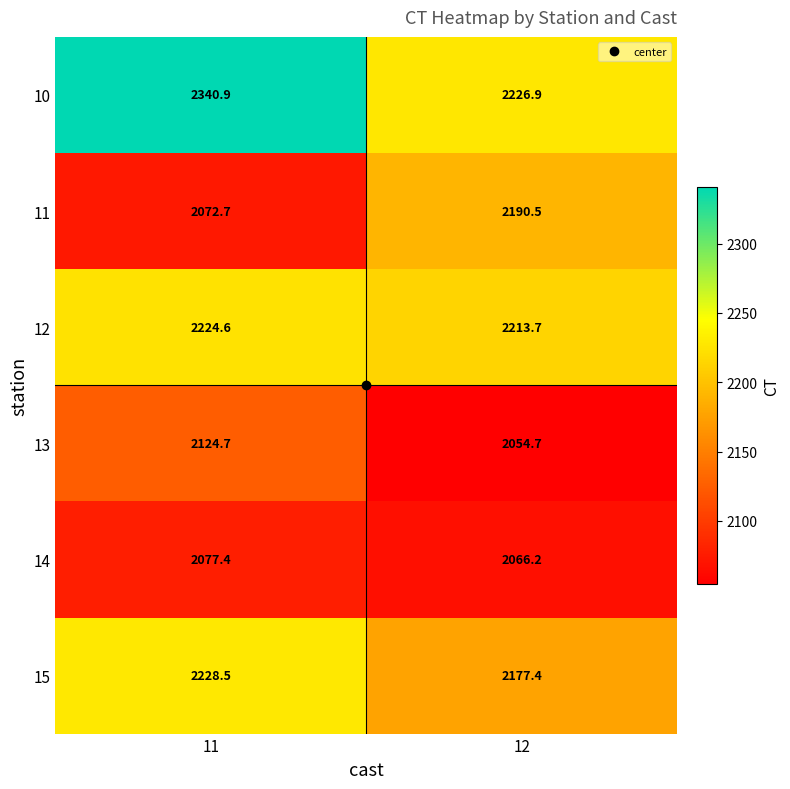

Rank the series by their maximum value, from highest to lowest.

10, 15, 12, 11, 13, 14